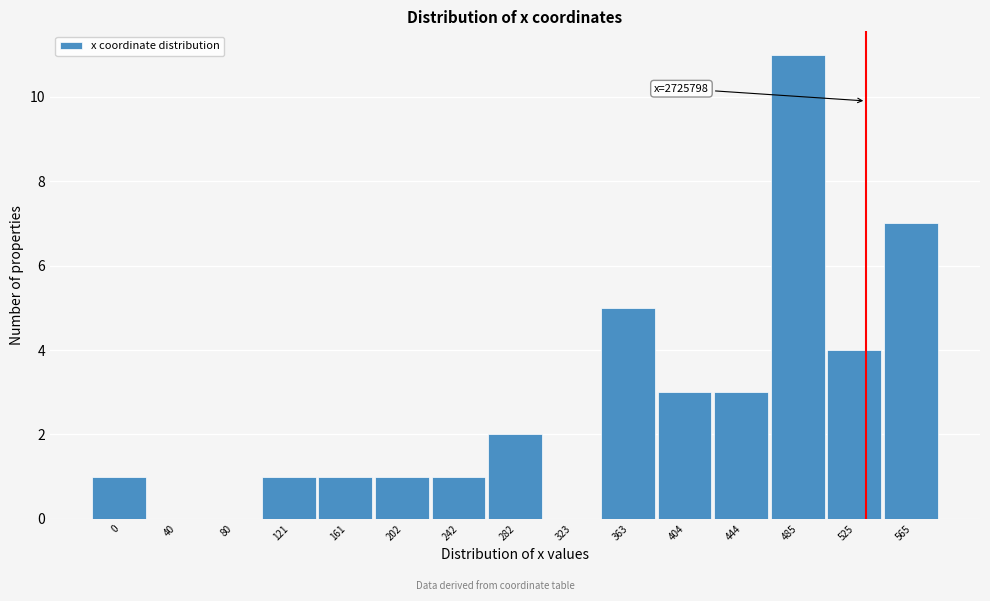

Reading left to right, transcribe all the data shown in this chart.

0=1	40=0	80=0	121=1	161=1	202=1	242=1	282=2	323=0	363=5	404=3	444=3	485=11	525=4	565=7